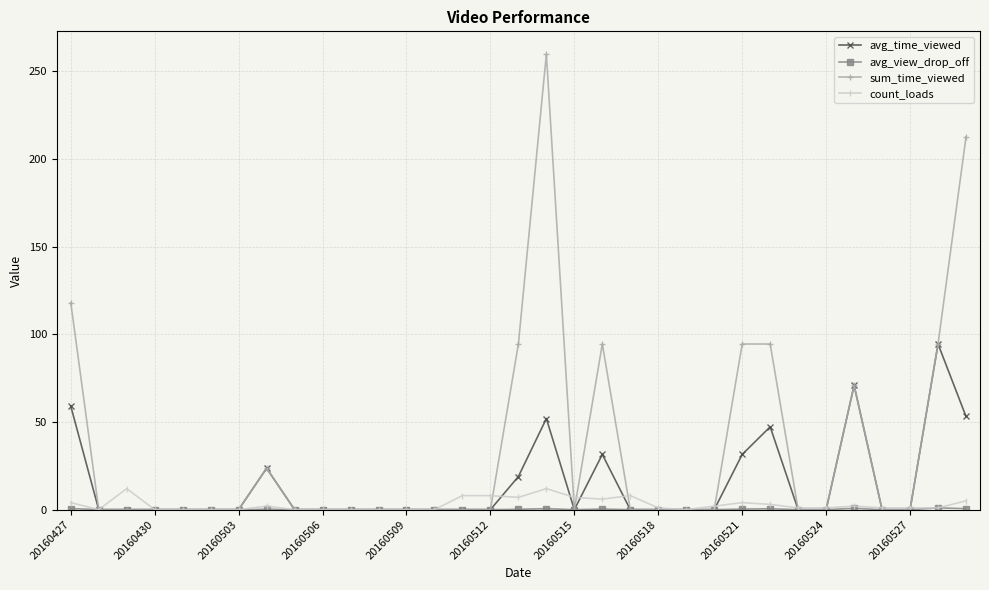

Which series has the largest total across all categories?

sum_time_viewed